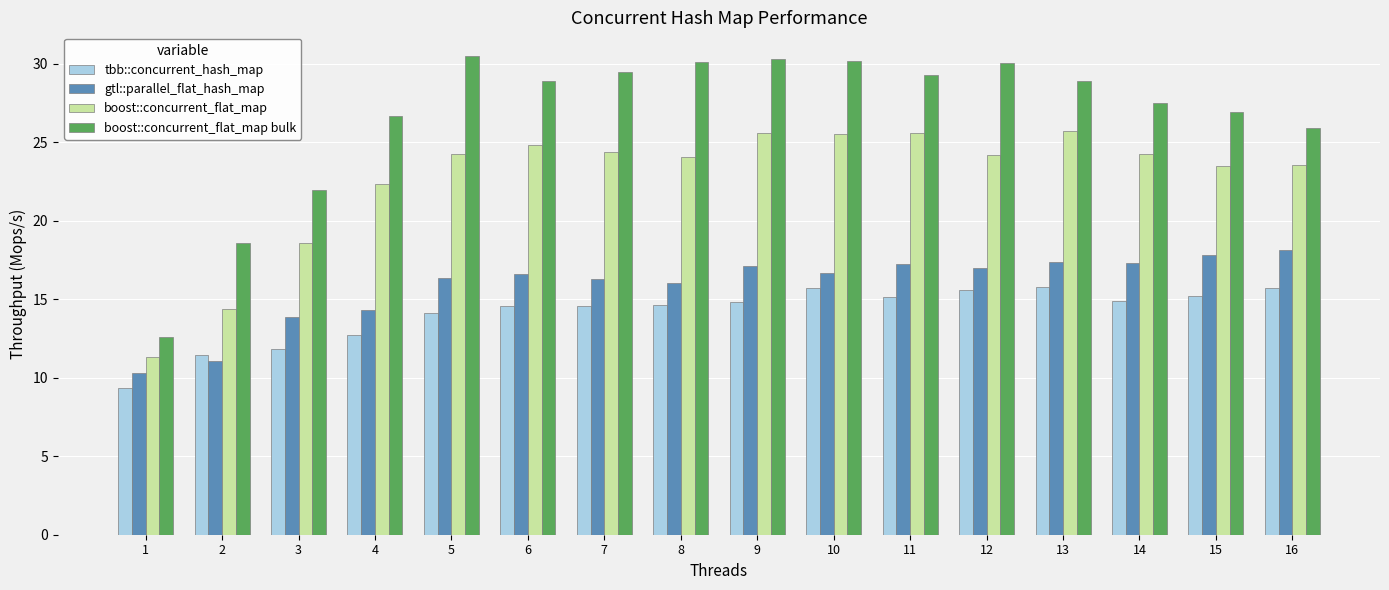

How many series are shown in this chart?

4